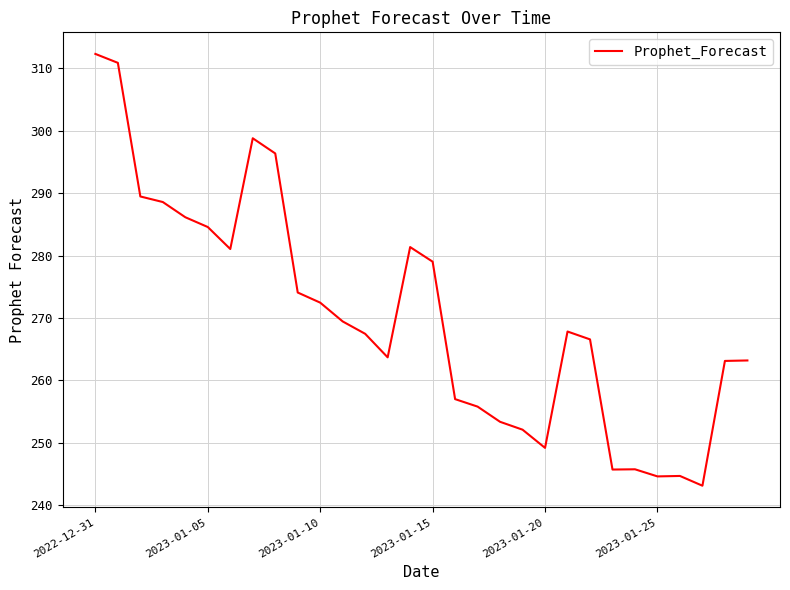

Does the chart display data point markers on the line(s)?

No